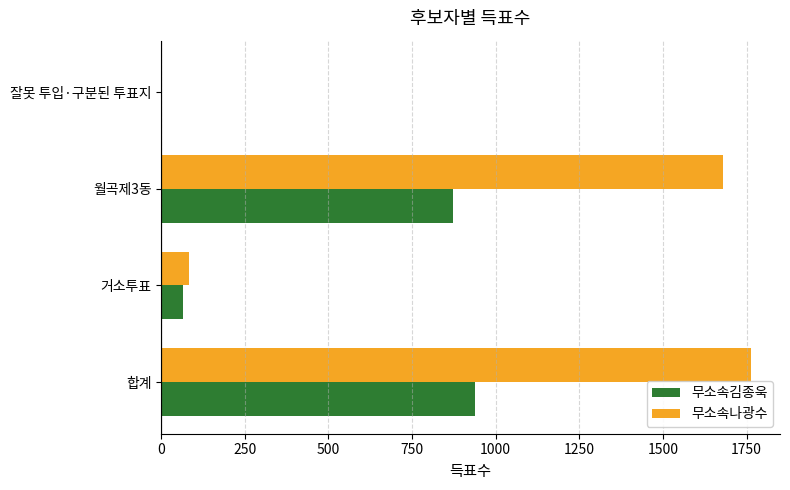

What is the greatest value displayed?

1762